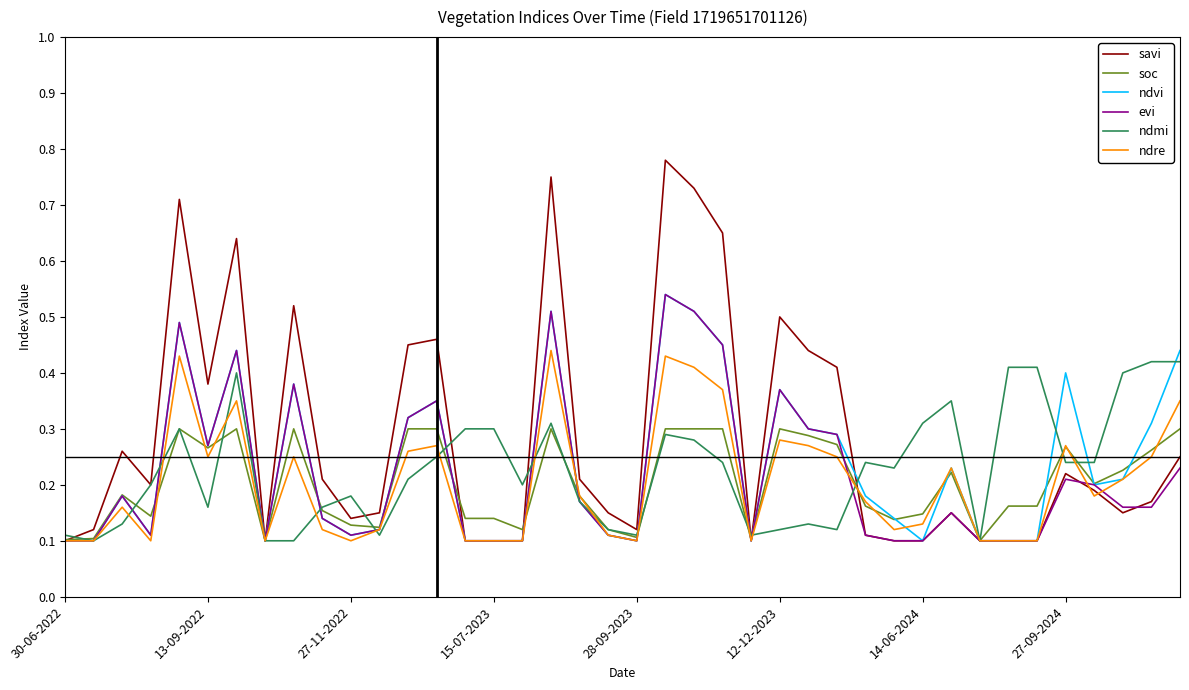

What are all the series names shown in the legend?

savi, soc, ndvi, evi, ndmi, ndre